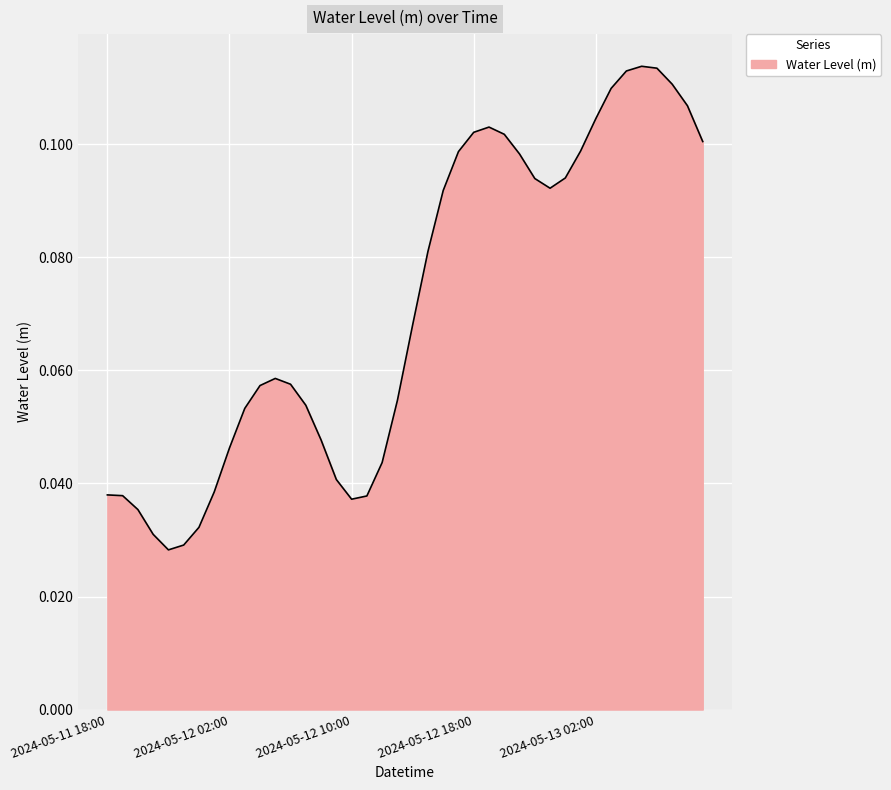

How many lines are shown in the chart?

1